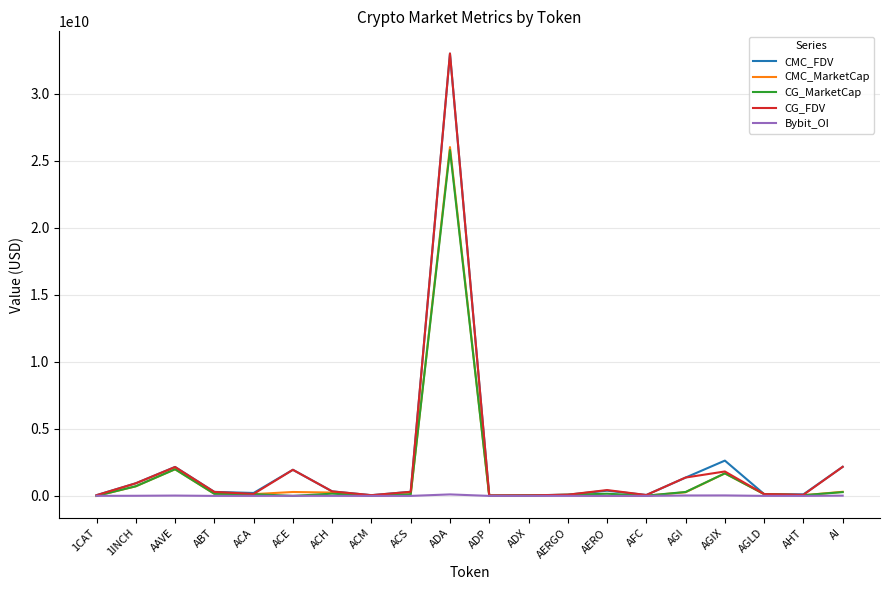

At which category does the chart reach its peak across all series?

ADA